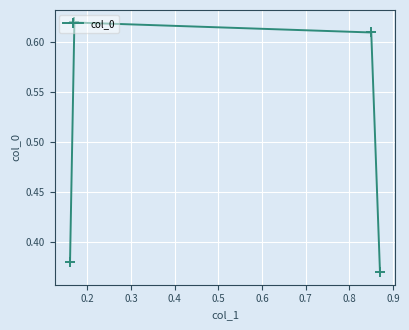

Count the values in the range 0 to 1.

4